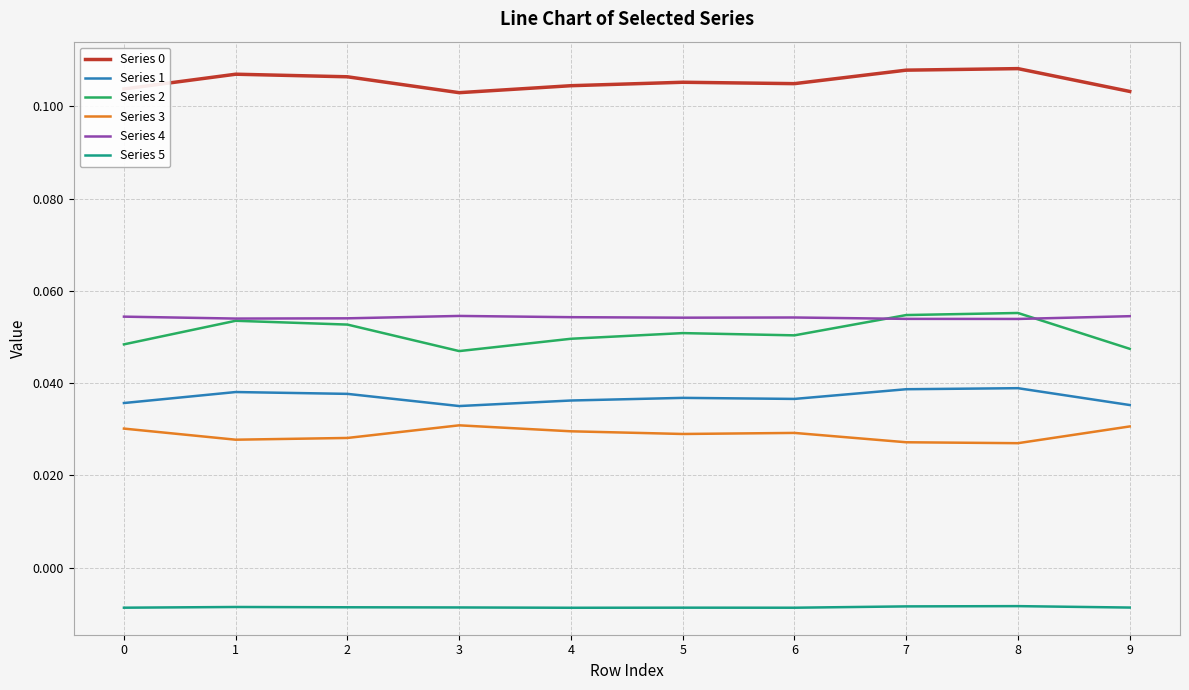

Is it true that Series 0 equals 0.0 at 1?

False